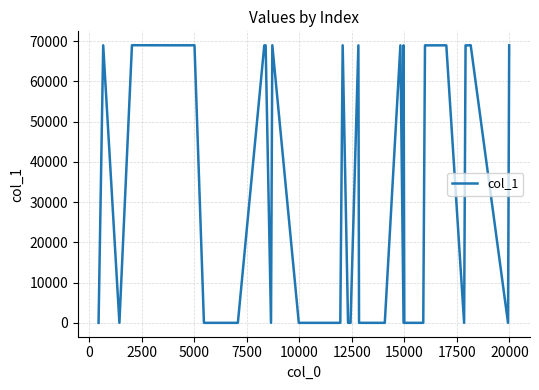

What is the difference between the maximum and minimum values?

68976